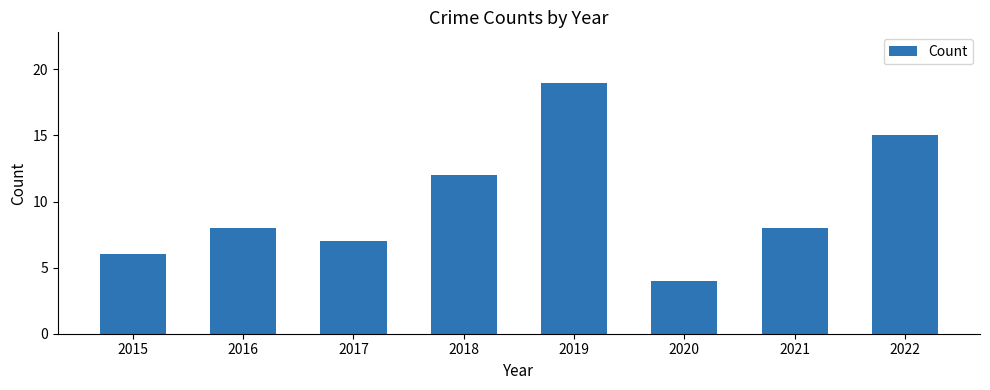

Reading left to right, list all the values displayed in this chart.

2015=6	2016=8	2017=7	2018=12	2019=19	2020=4	2021=8	2022=15